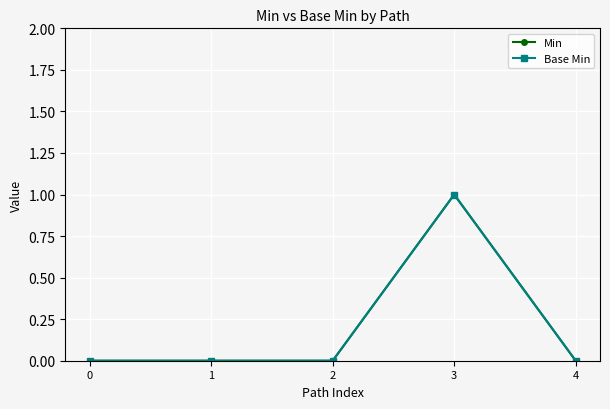

What is the sum of the Base Min values at 3 and 0?

1